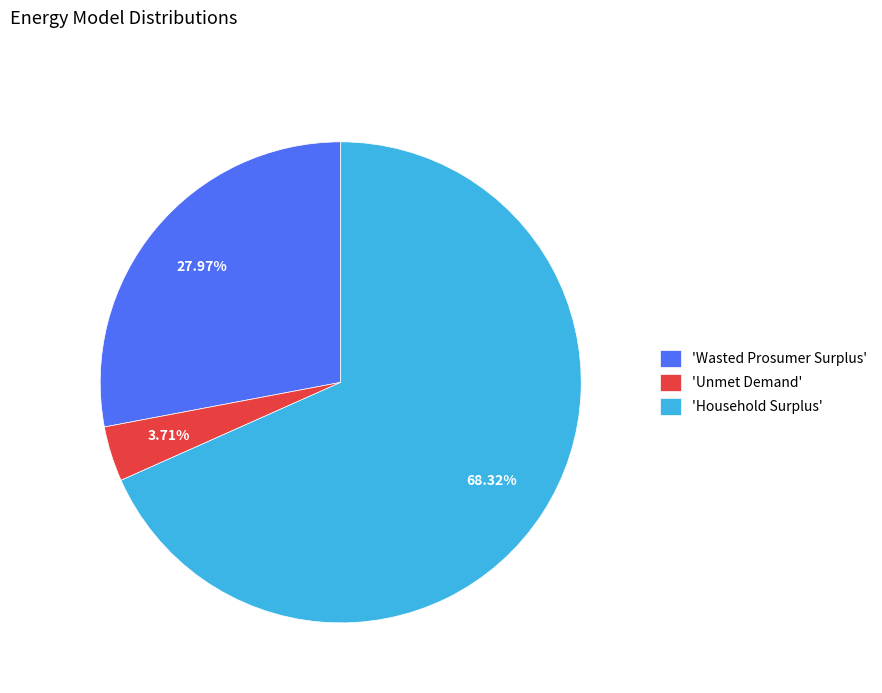

Rank the categories by value from highest to lowest.

'Household Surplus', 'Wasted Prosumer Surplus', 'Unmet Demand'